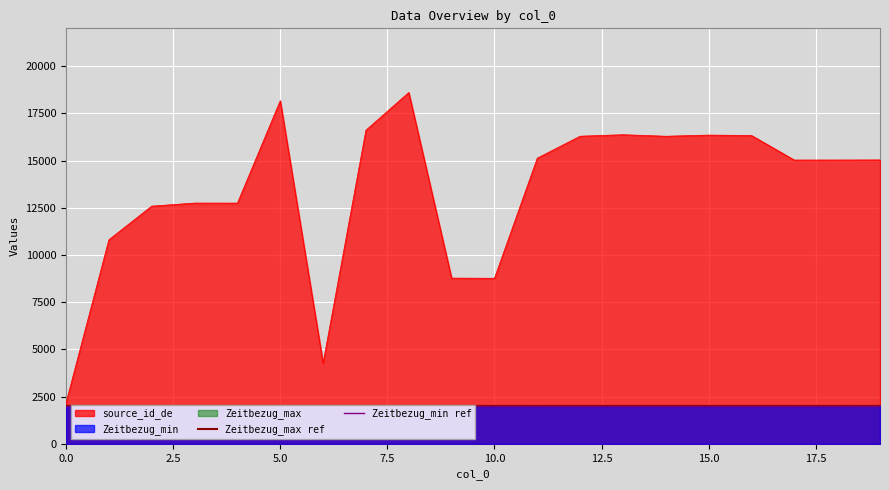

What is the minimum value for source_id_de?

2176